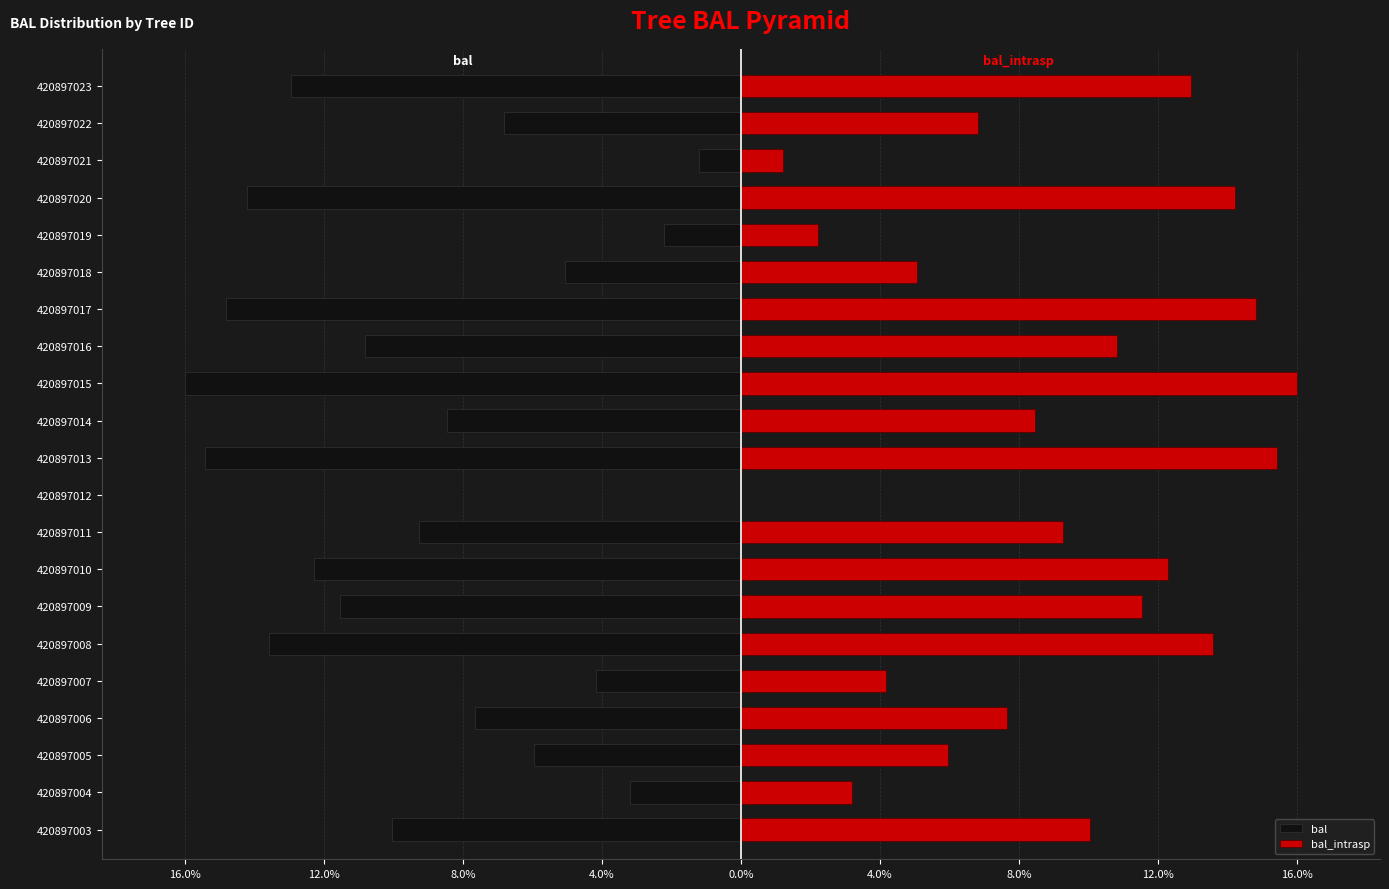

How many values in the bal_intrasp series exceed 9?

11